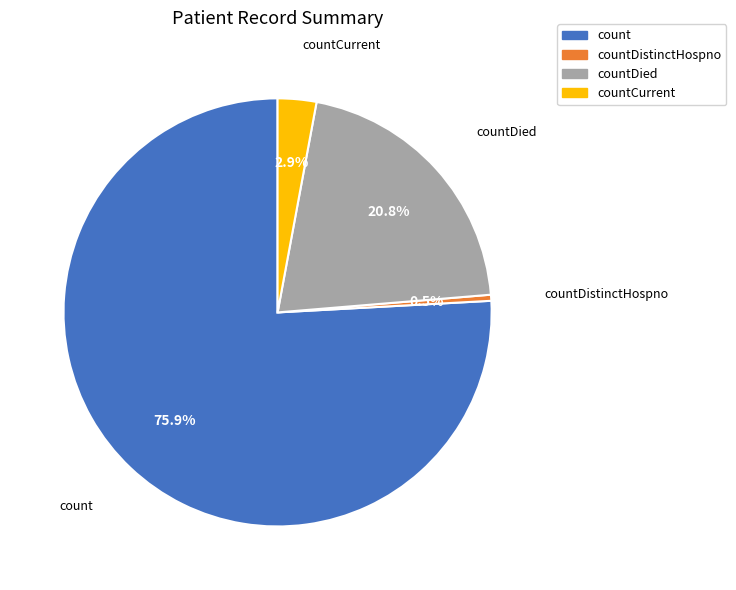

How many segments does this pie chart have?

4